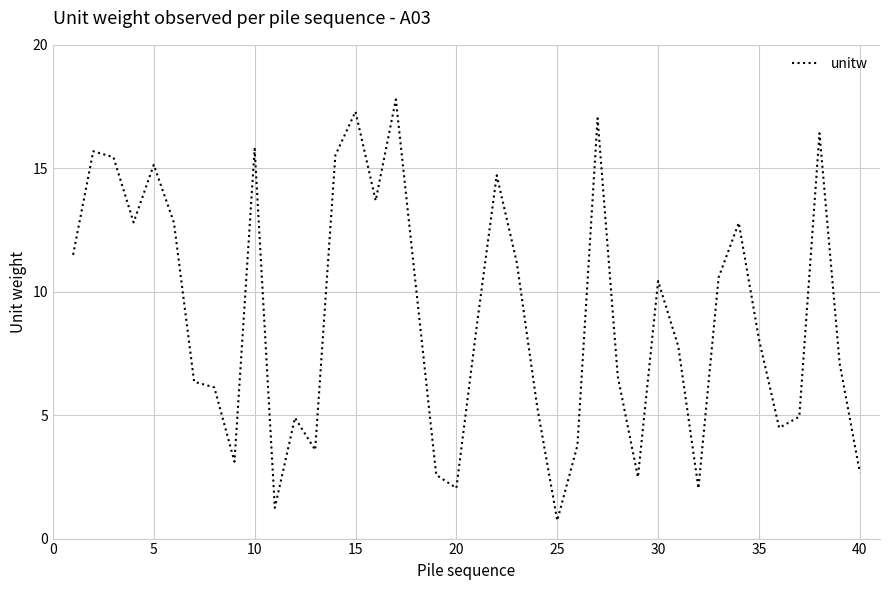

What is the difference between the maximum and minimum values?

17.1